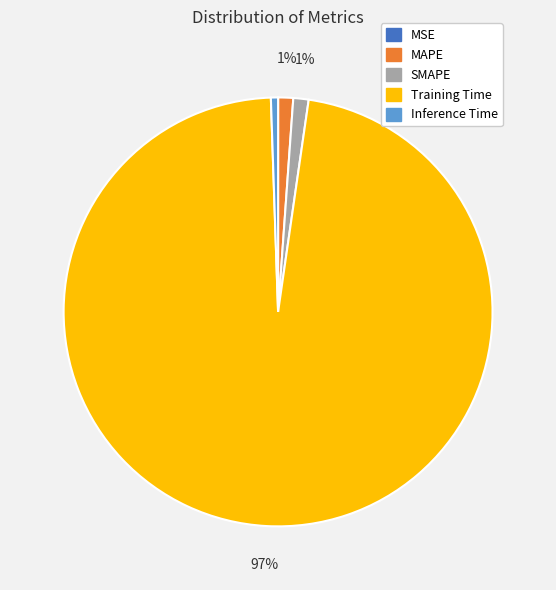

The Inference Time slice represents 14% of the pie. True or false?

False